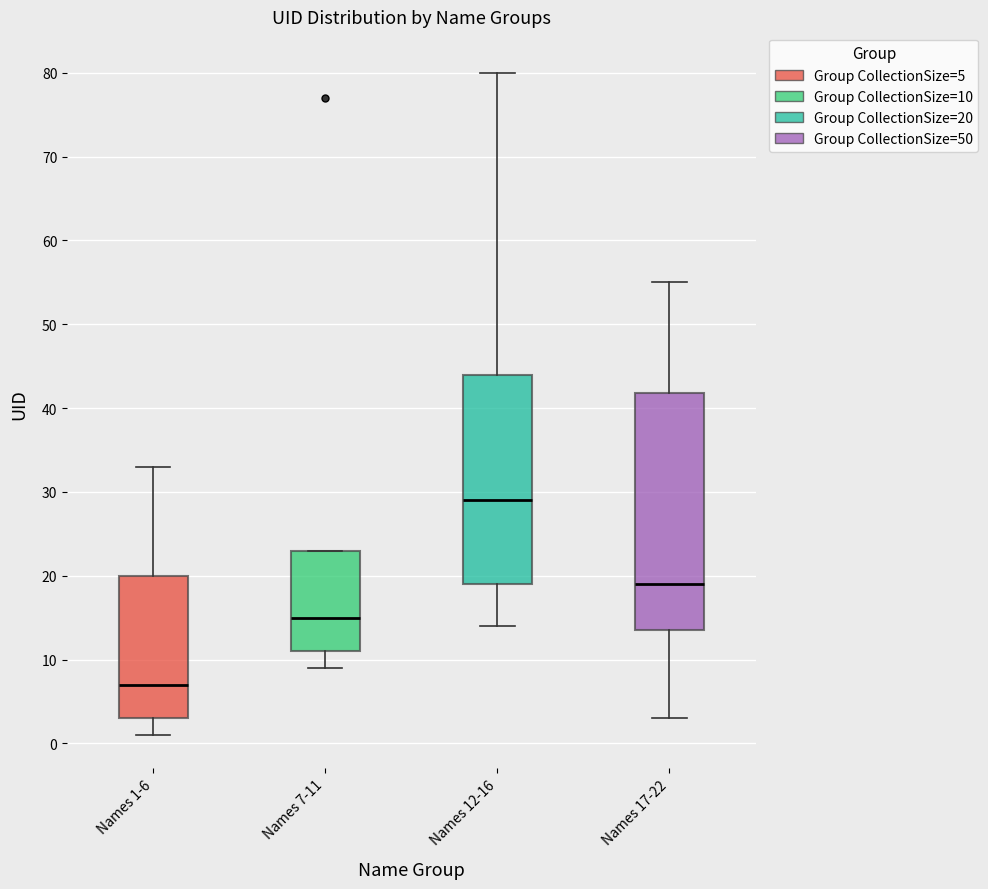

Where does the lower whisker of the box for Names 1-6 end on the y-axis? The values are not printed on the chart, so give them approximately, as read against the axis.

1